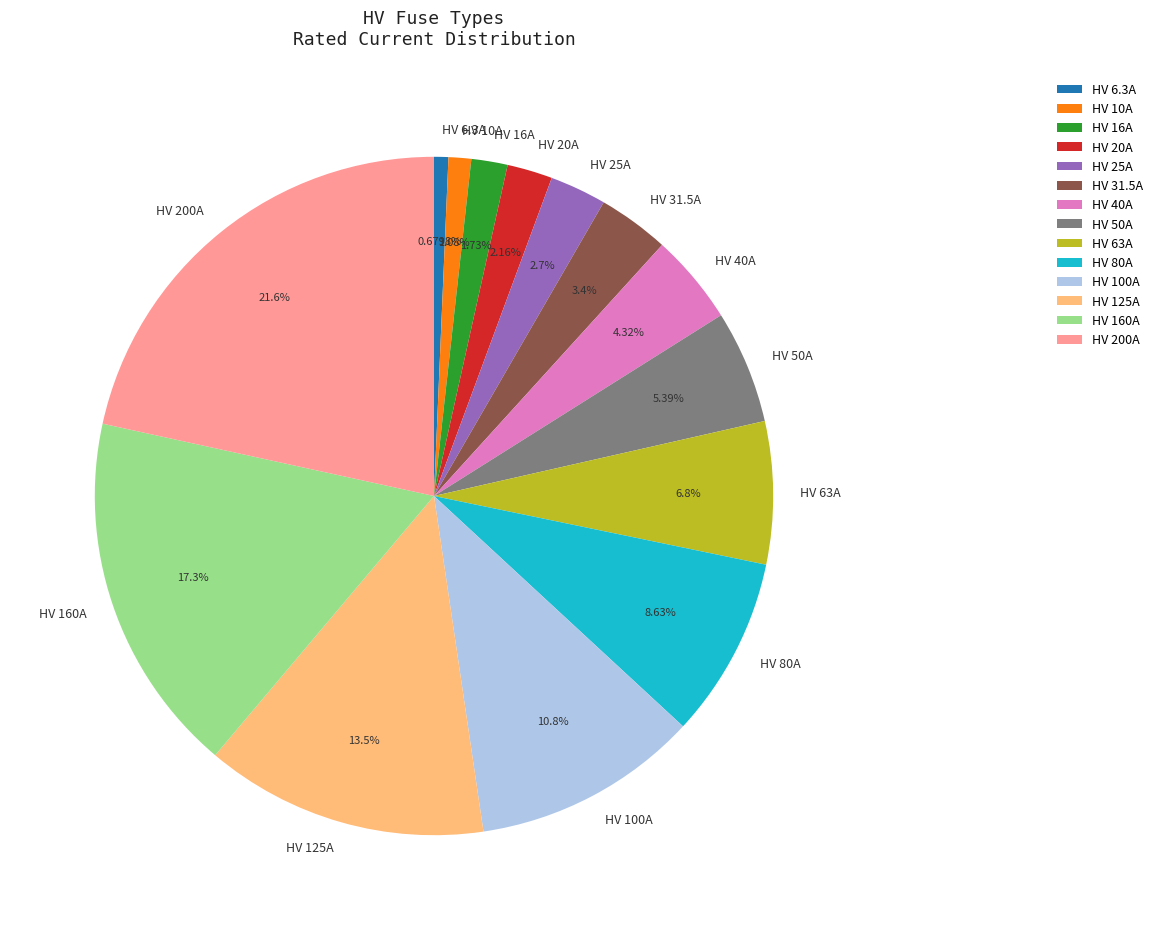

What is the ratio of the value at HV 40A to the value at HV 100A?

0.4